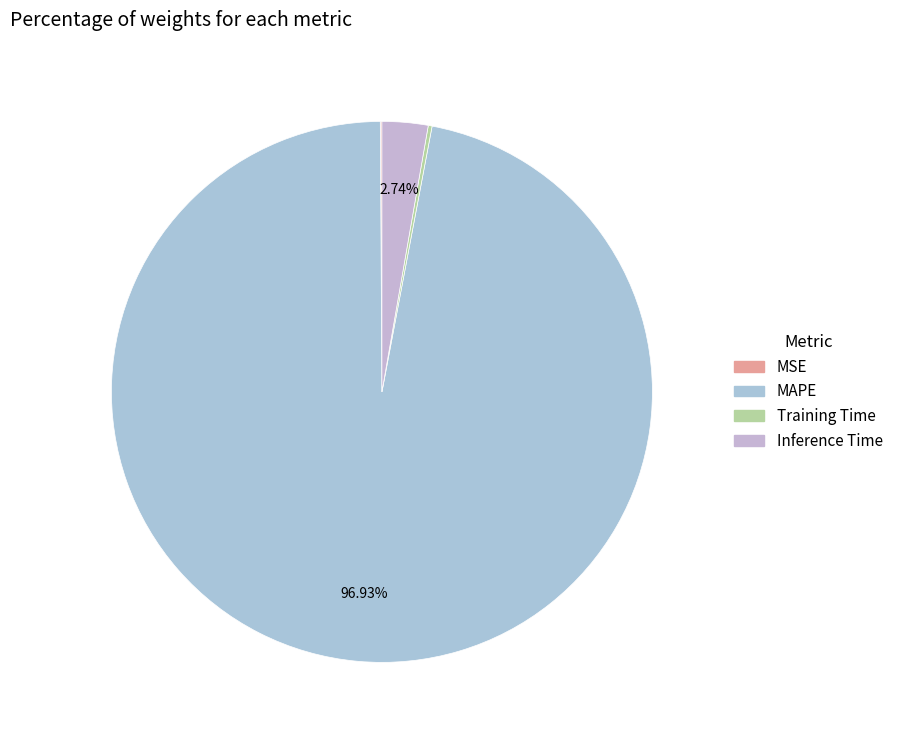

What portion of the pie excludes Inference Time?

97.3%